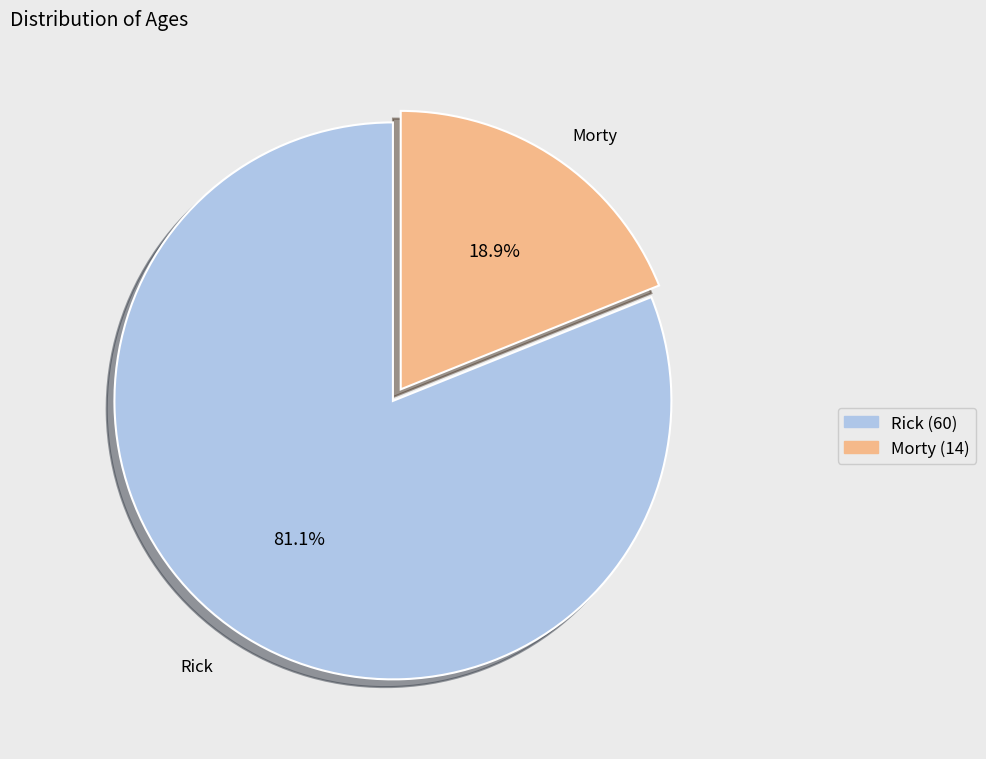

What is the ratio of the value at Morty to the value at Rick?

0.2